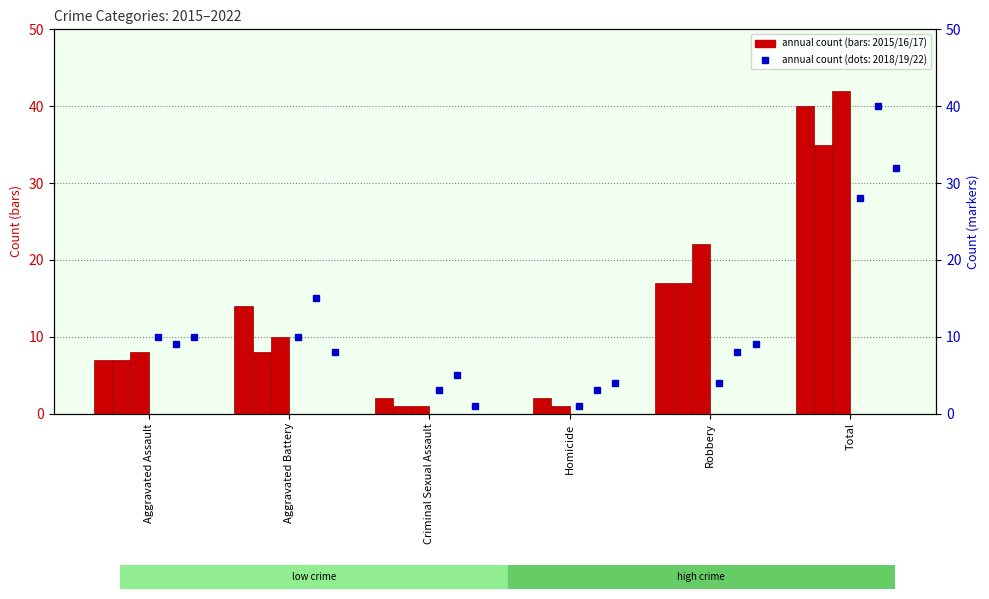

At how many categories does at least one series exceed 32?

1